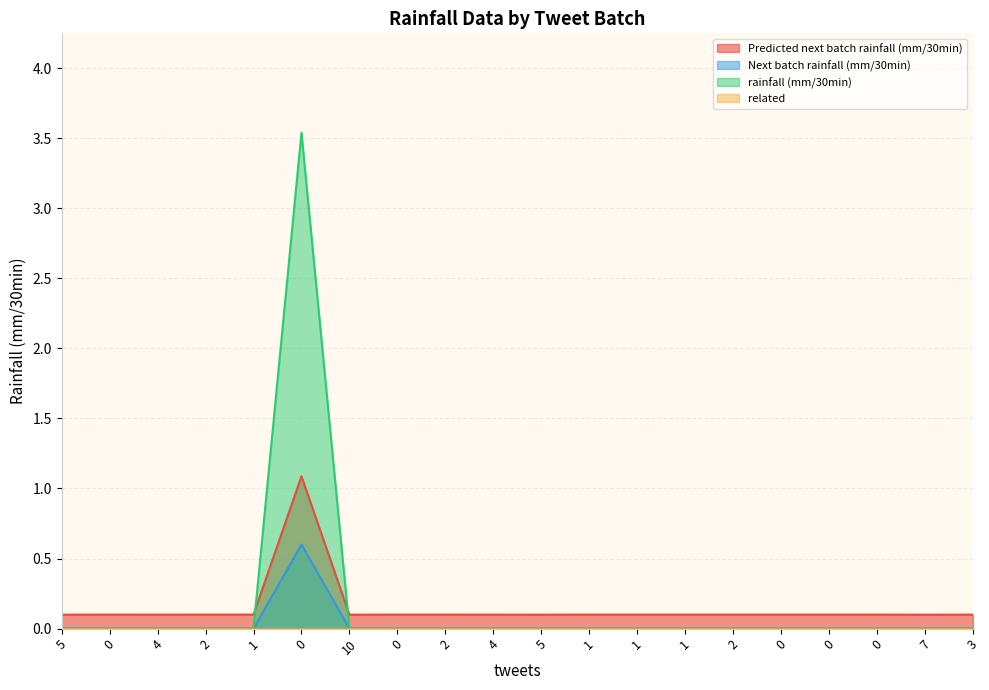

True or false: Next batch rainfall (mm/30min) and Predicted next batch rainfall (mm/30min) intersect in this chart.

False